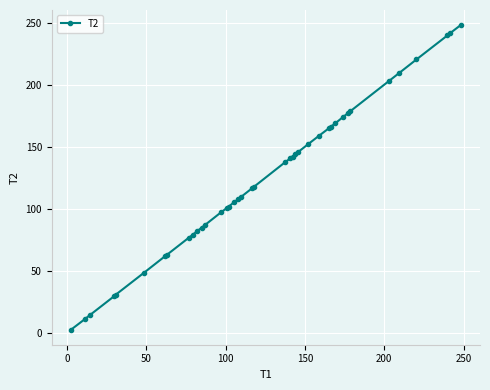

What is the maximum value shown in the chart?

248.4